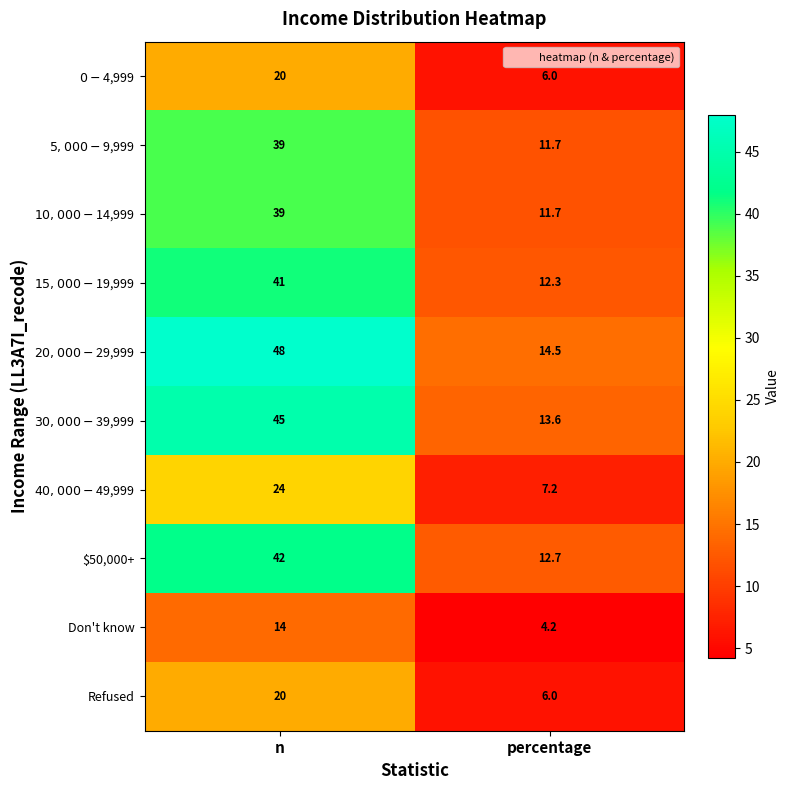

What is the spread (max minus min) of values at percentage?

10.3